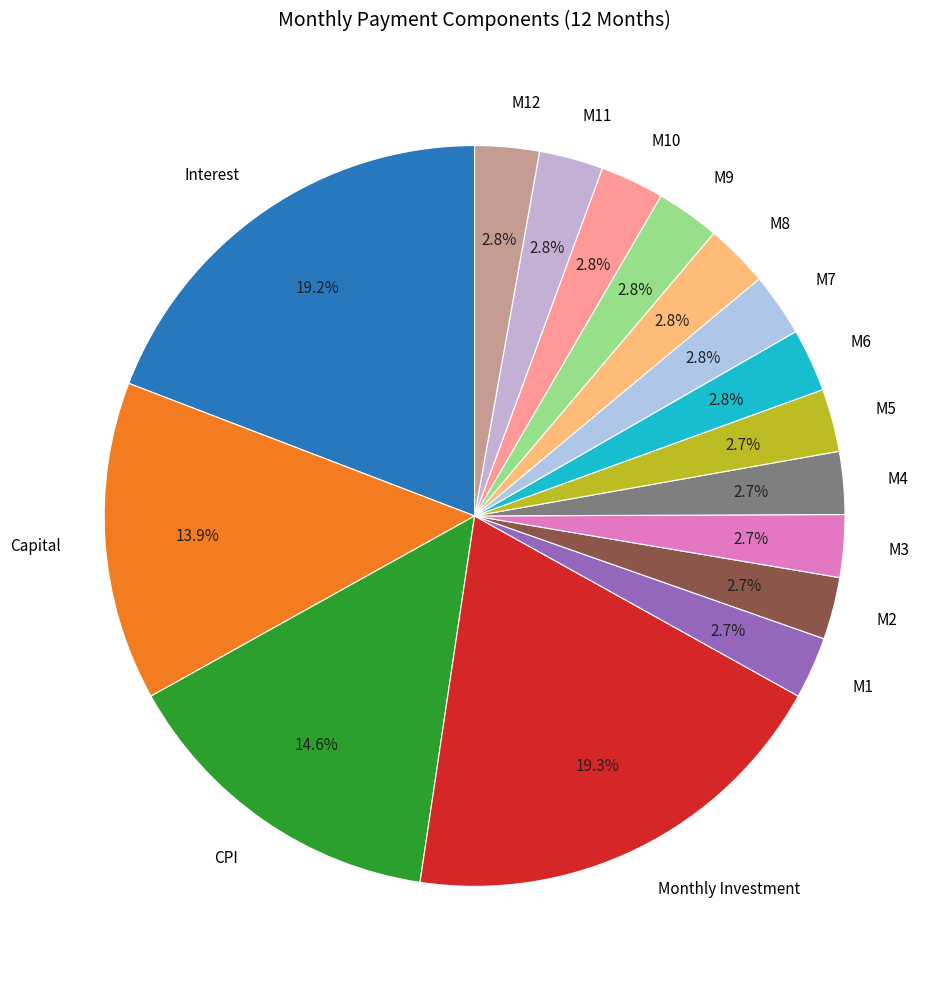

Does any single category account for the majority?

No